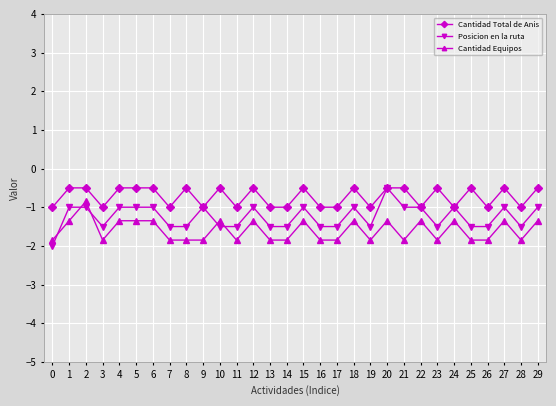

True or false: Cantidad Total de Anis and Cantidad Equipos cross at least once.

False